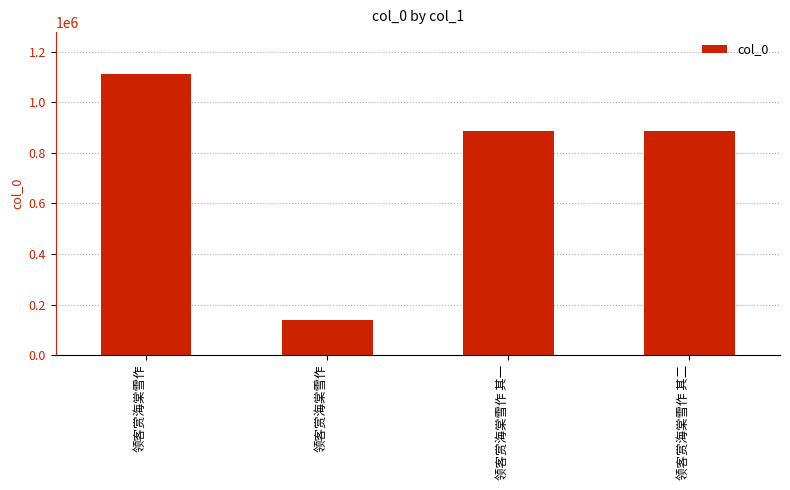

How many bars are there in total?

4